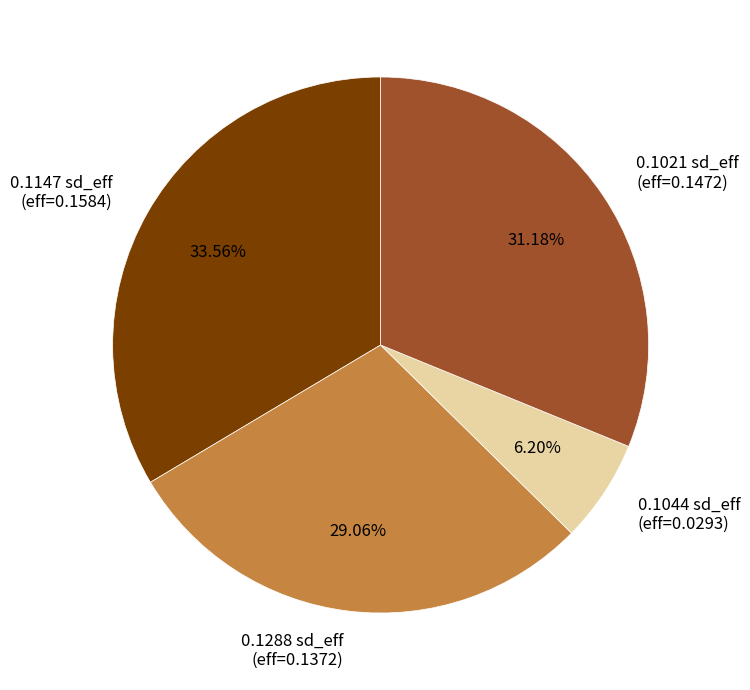

To the nearest percent, what is the difference between the largest and smallest slice percentages?

27%